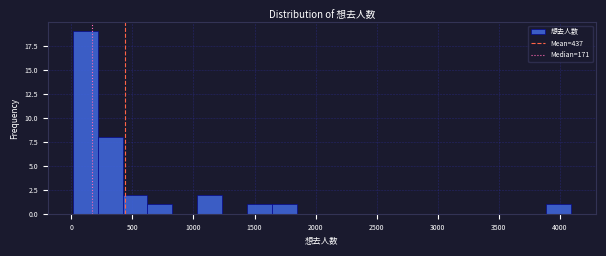

Over which range of the x-axis is the bar tallest?

0 to 200